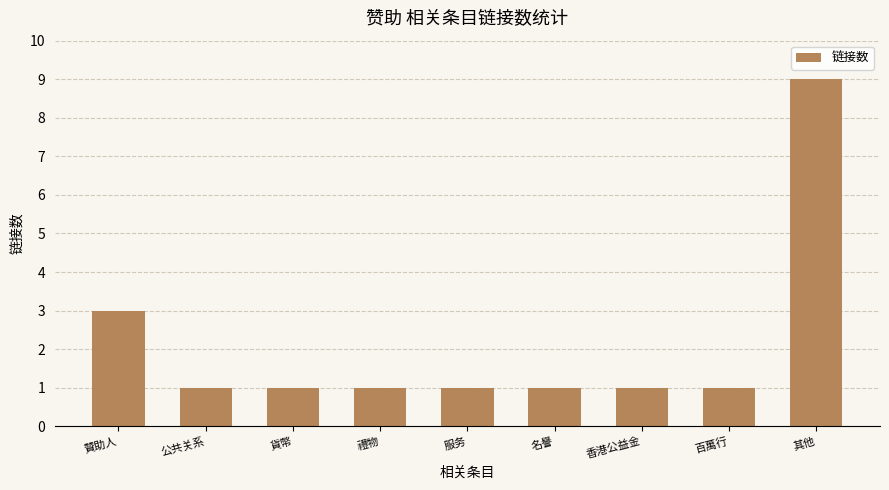

What is the difference between the values at 名譽 and 其他?

8